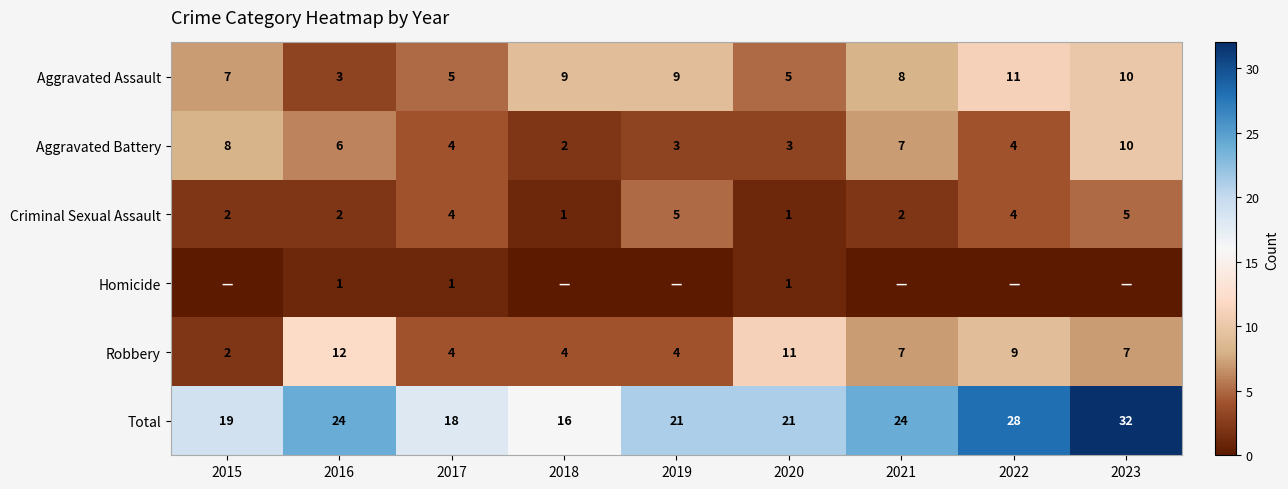

What is the lowest value of the Aggravated Assault series?

3